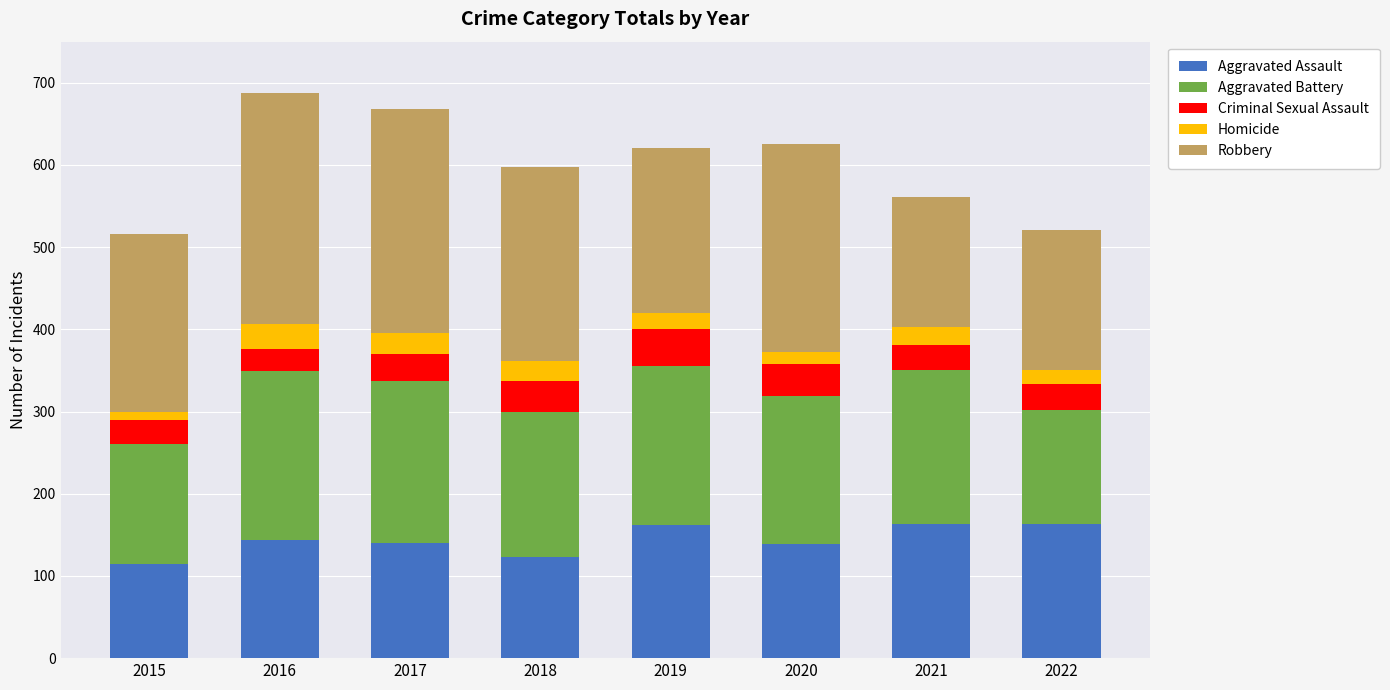

What is the difference between the second highest and minimum values in the Aggravated Assault series?

49